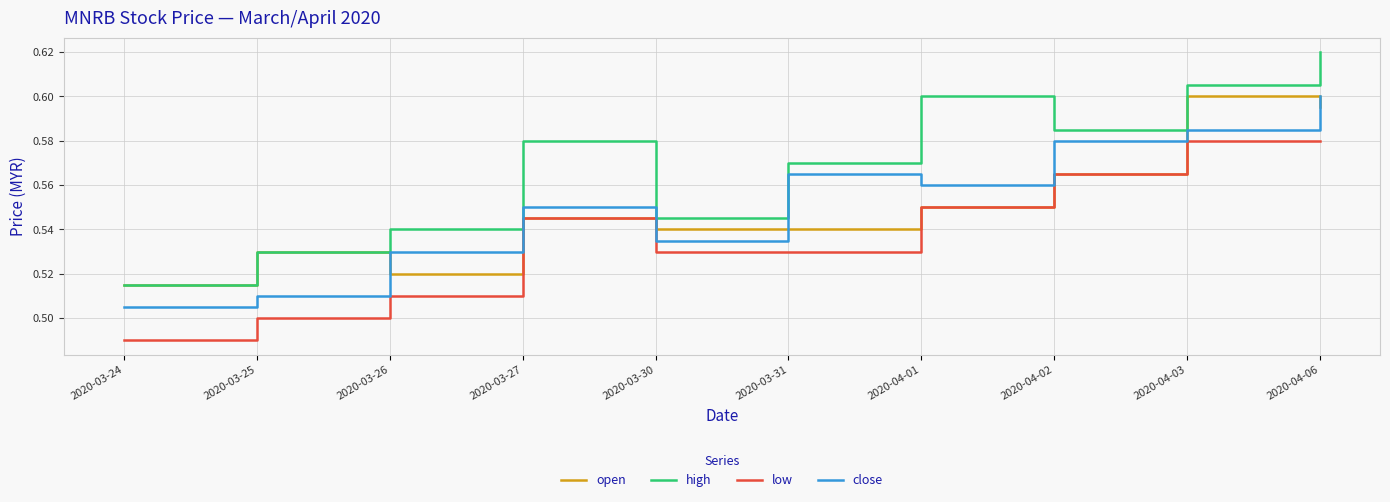

Between 2020-03-27 and 2020-04-02, which series saw the biggest shift?

close